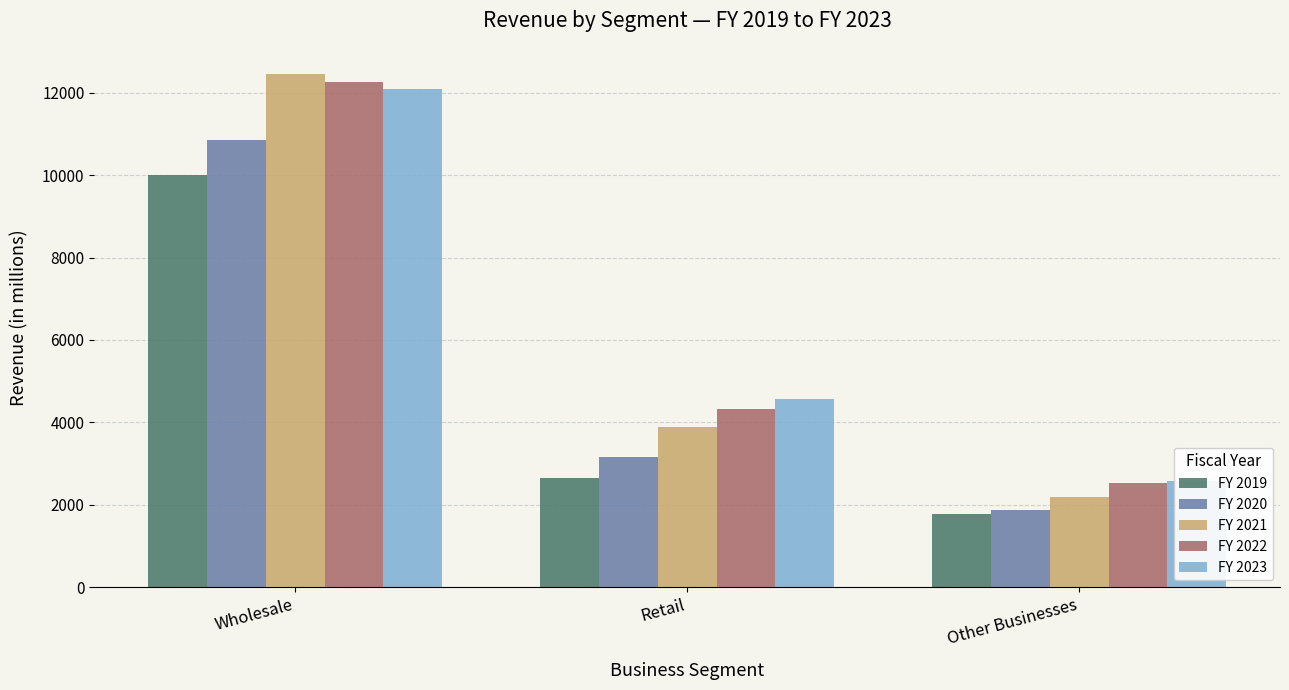

Between Other Businesses and Wholesale, which is larger?

Wholesale